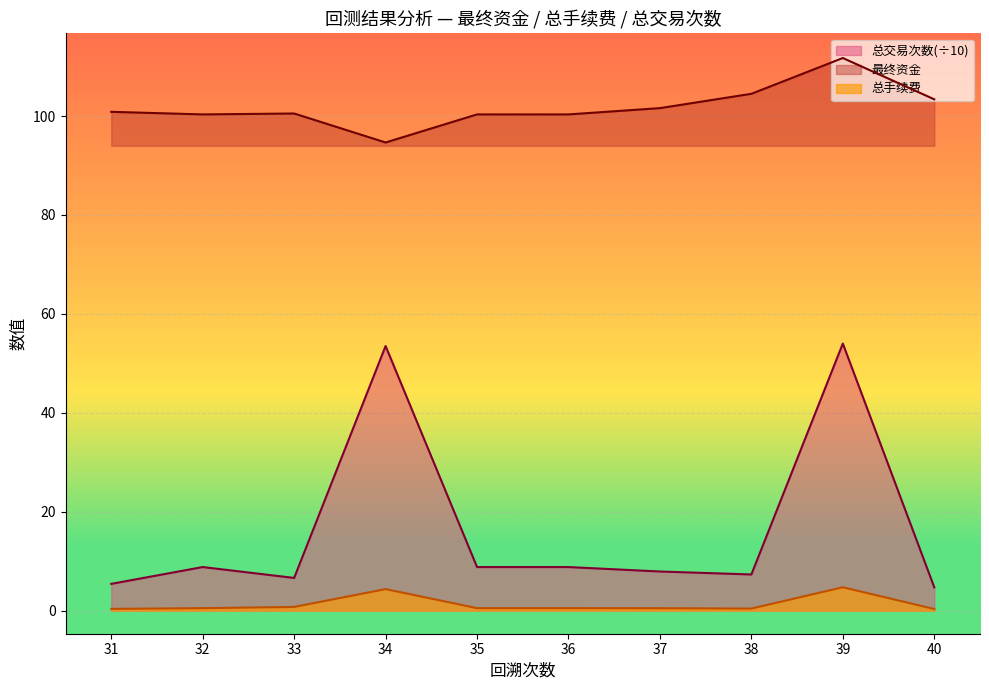

What value does the 总交易次数 series have at 34?

53.5